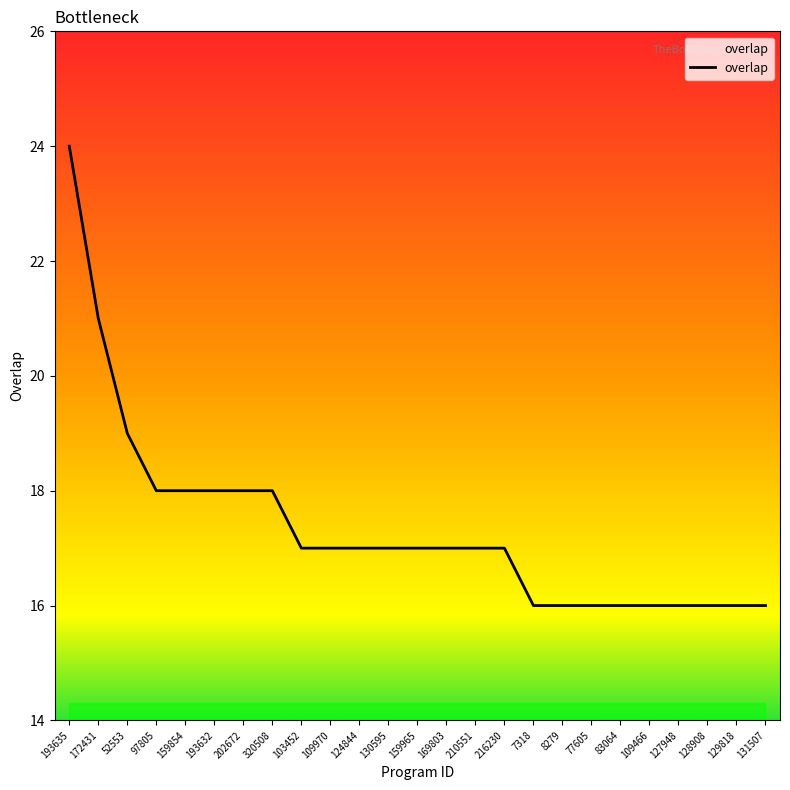

Does the chart display data point markers on the line(s)?

No